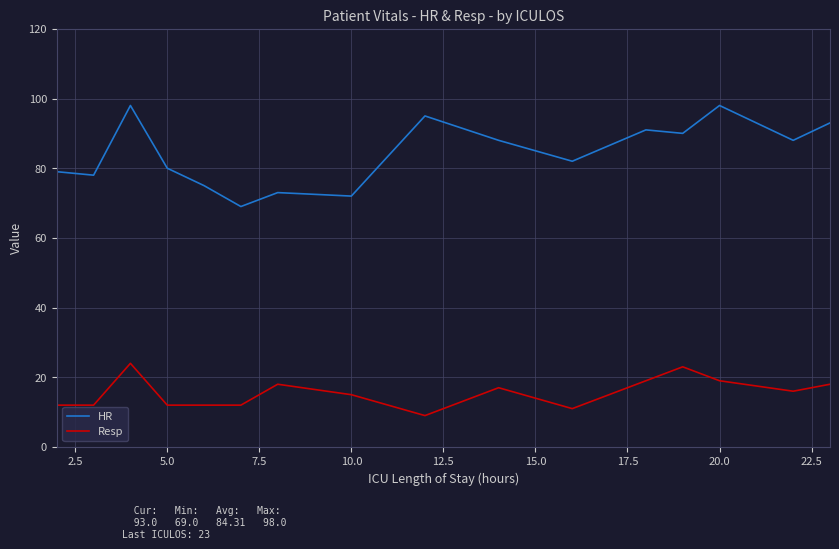

Reading left to right, list all the values displayed in this chart.

HR: 79	78	98	80	75	69	73	72	95	88	82	91	90	98	88	93
Resp: 12	12	24	12	12	12	18	15	9	17	11	19	23	19	16	18